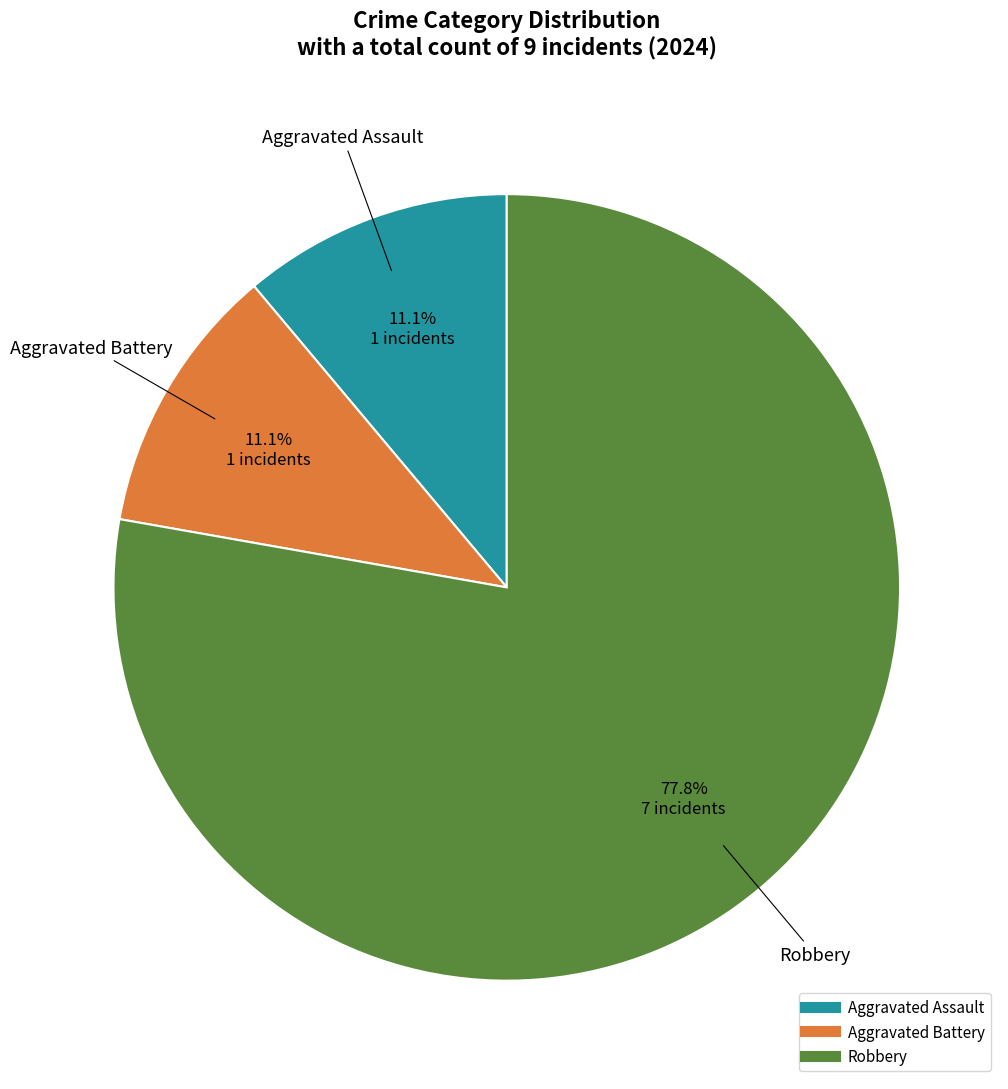

Does Robbery represent more than half of the total?

Yes